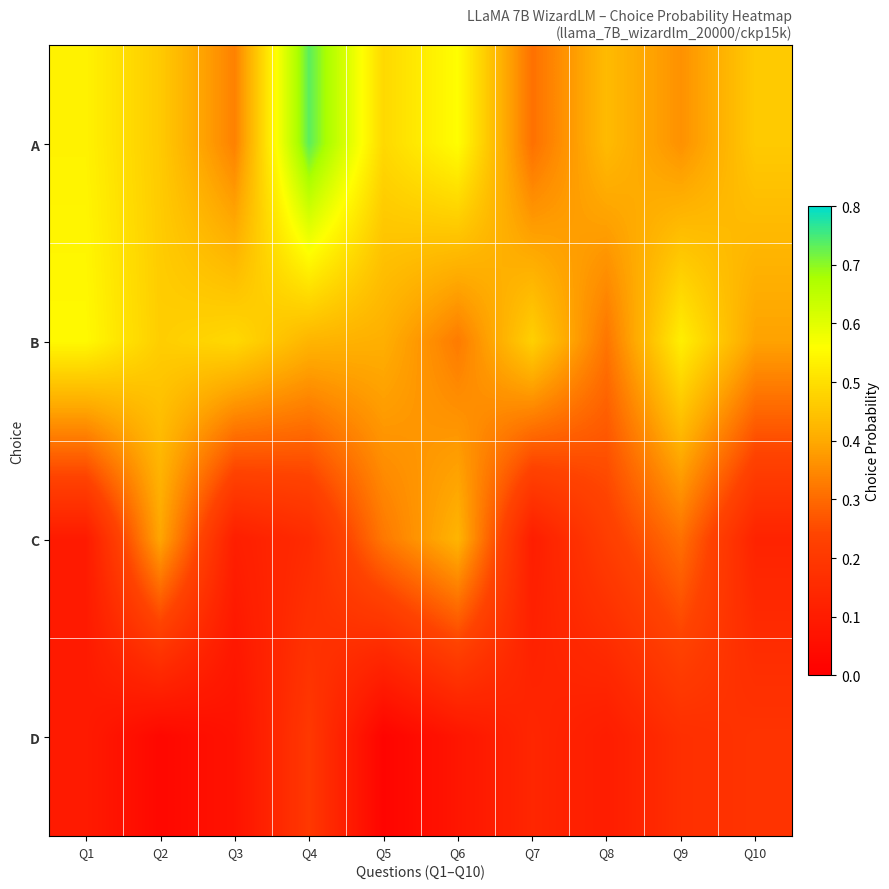

How many data points does each series have?

10